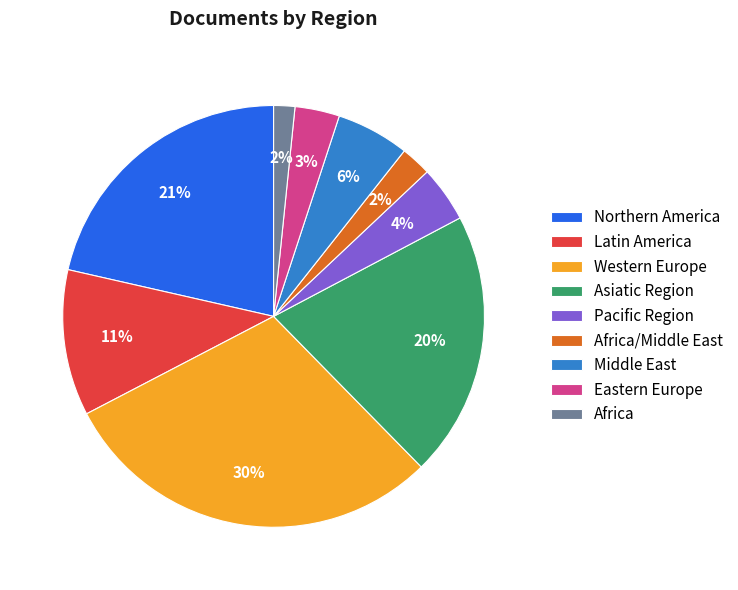

Combined, do Pacific Region and Western Europe account for over 50%?

No